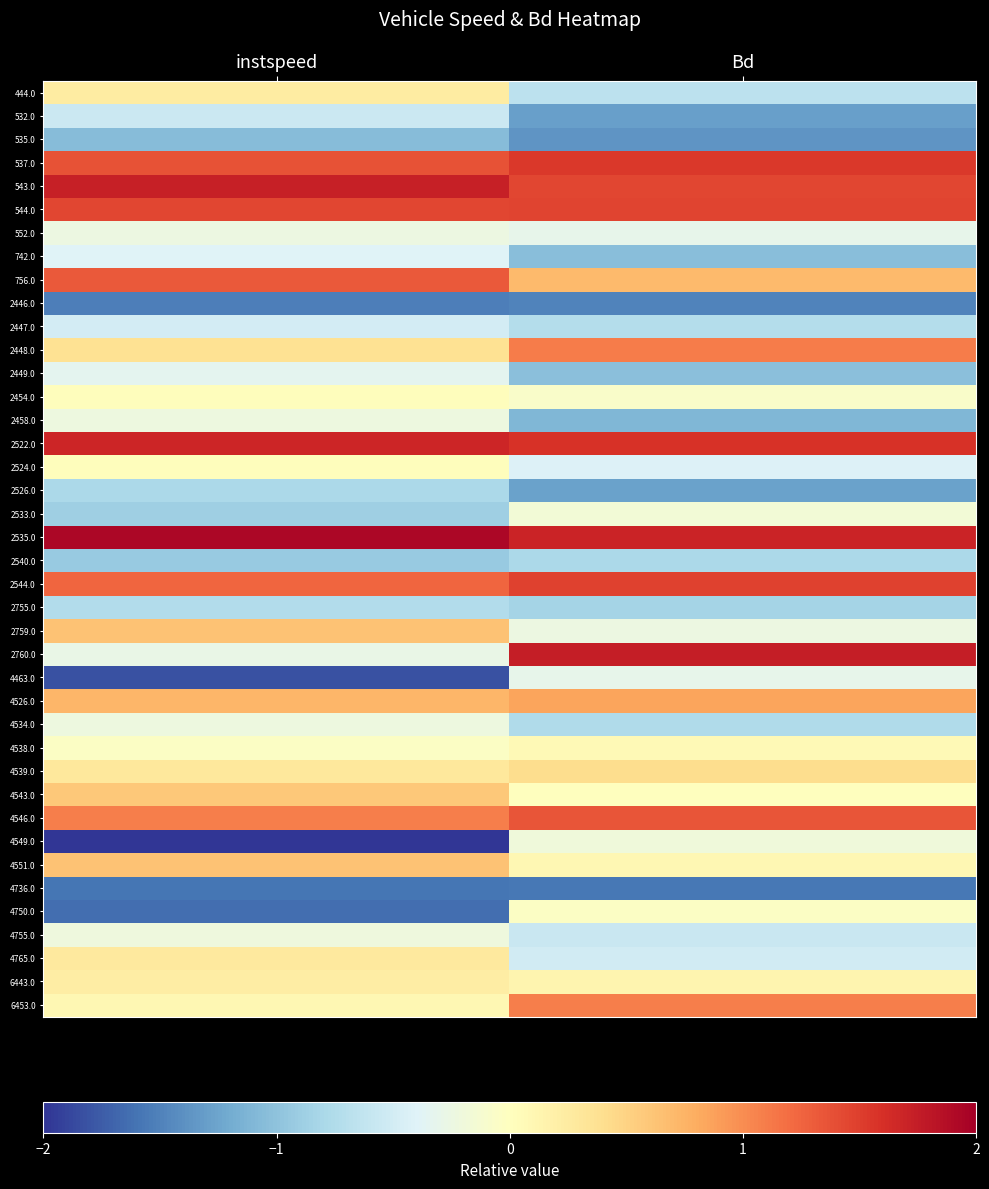

At how many categories does at least one series exceed 0?

2